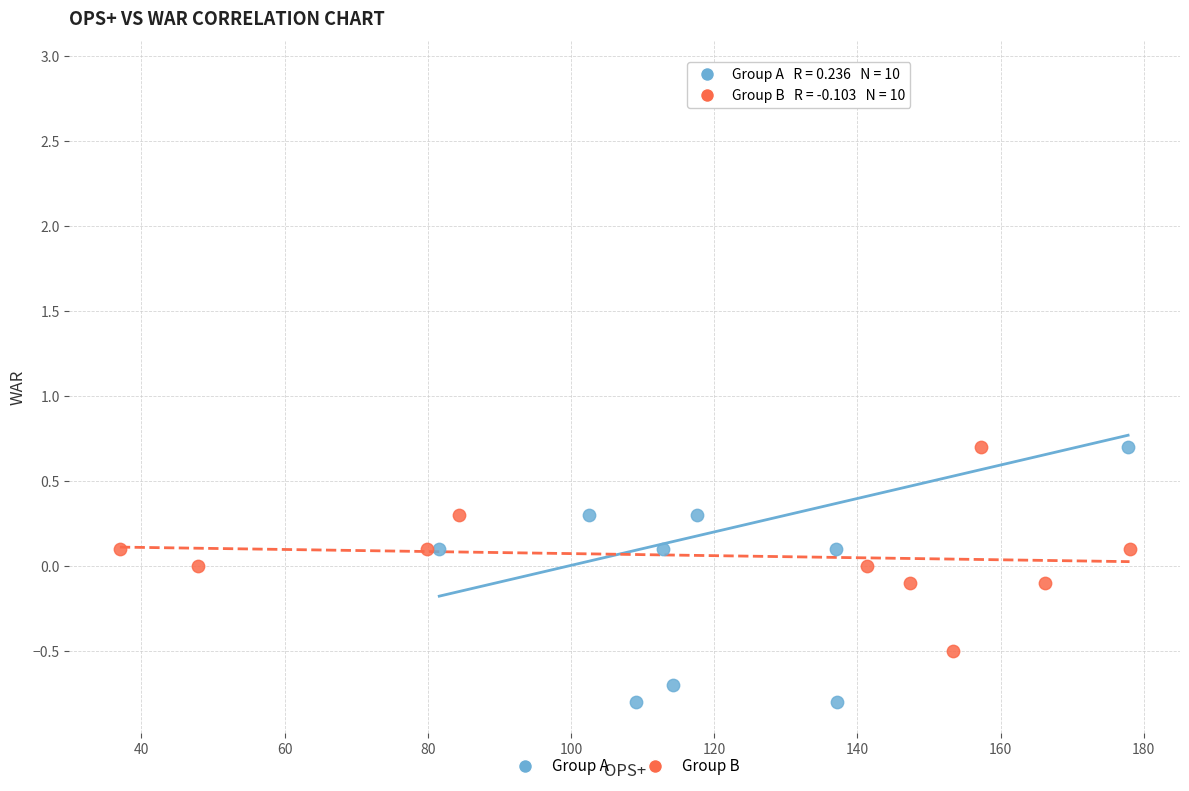

Which series has the widest spread of Y values?

Group A